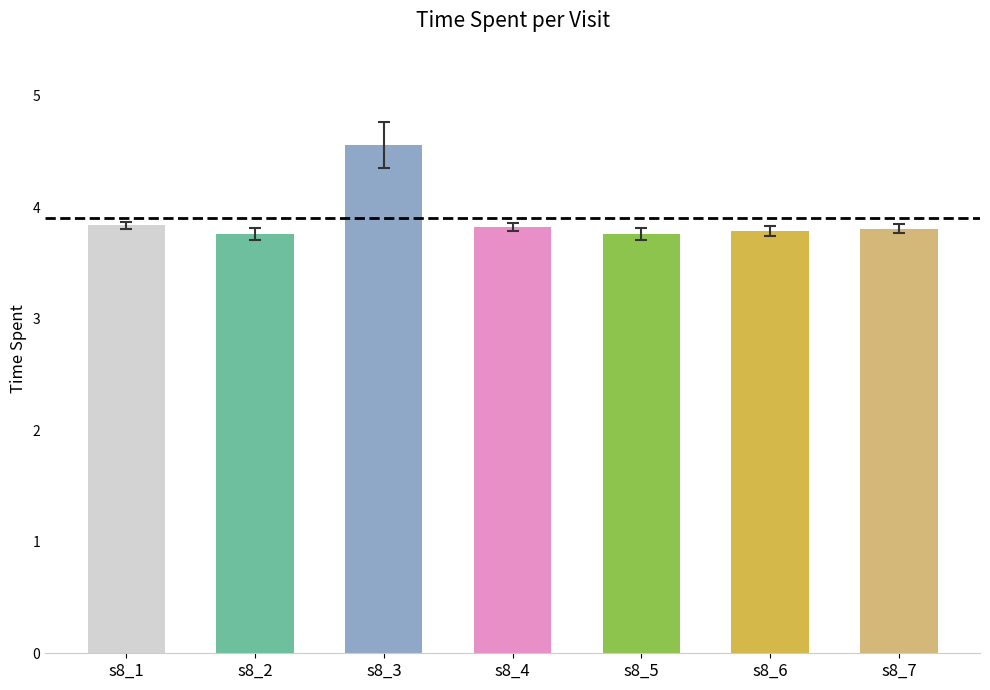

Is it true that the value at s8_6 is 5.0?

False